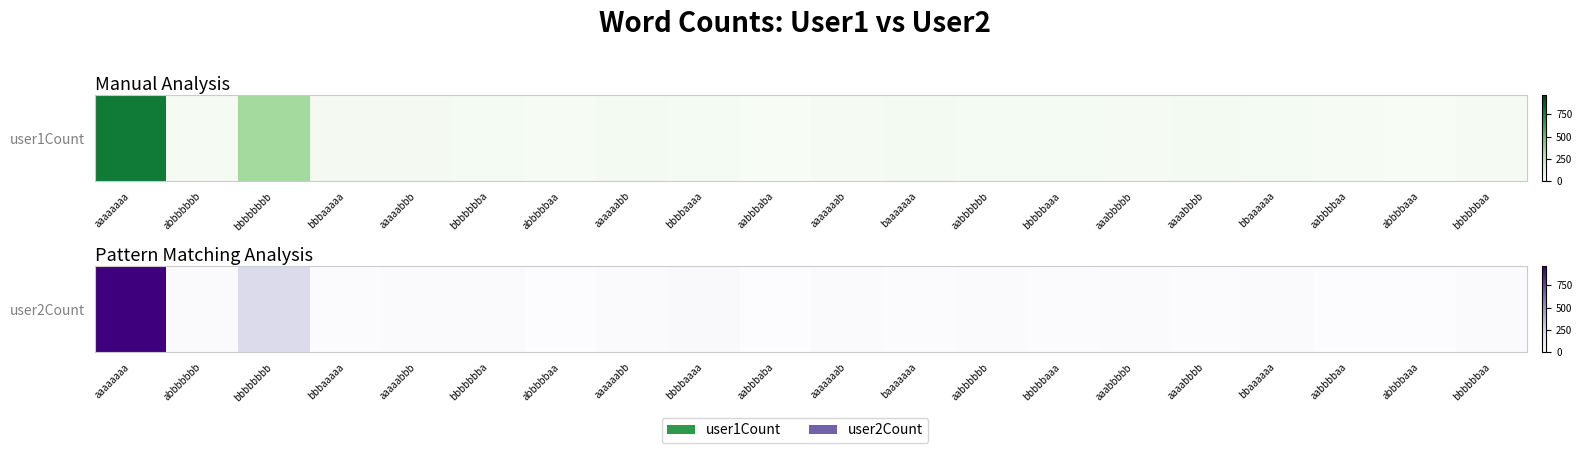

List the labels in order of value, largest first.

aaaaaaaa, bbbbbbbb, bbbbaaaa, aabbbbbb, bbaaaaaa, aaaaabbb, aaaaaabb, aaabbbbb, bbbbbbba, bbbbbbaa, abbbbbbb, aaaaaaab, bbbbbaaa, aaaabbbb, baaaaaaa, bbbaaaaa, aabbbbaa, abbbbaaa, abbbbbaa, aabbbaba